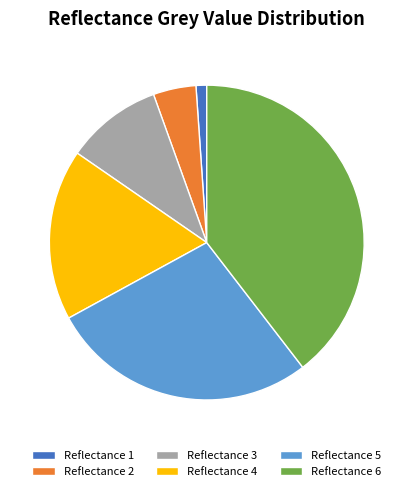

Is it true that Reflectance 3 is 16% of the pie?

False